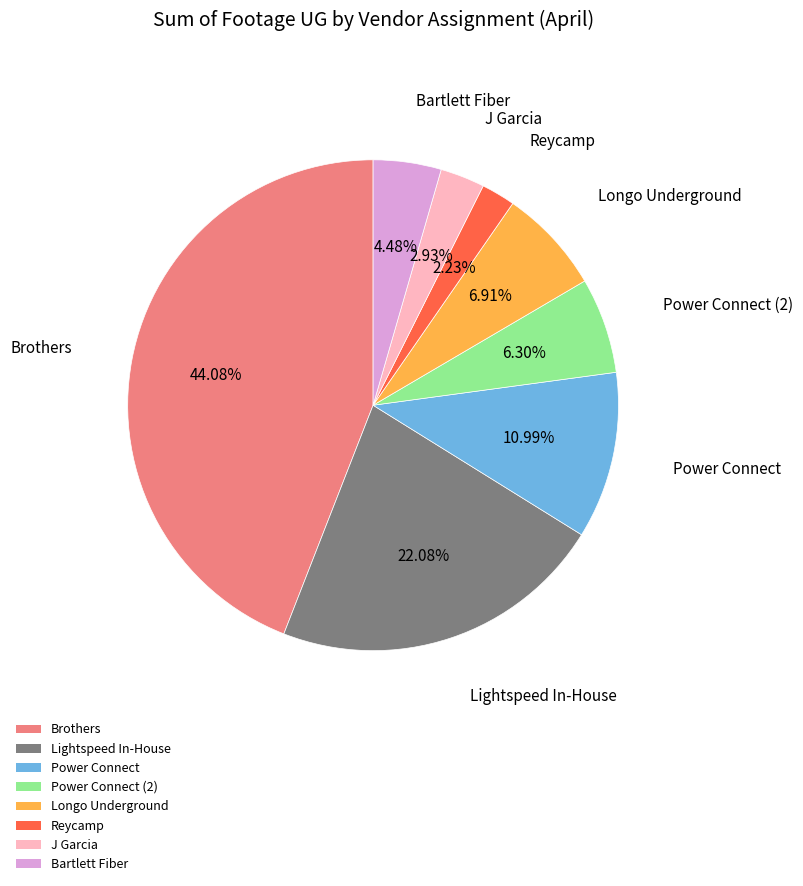

What is the ratio of the value at Longo Underground to the value at Reycamp?

3.1